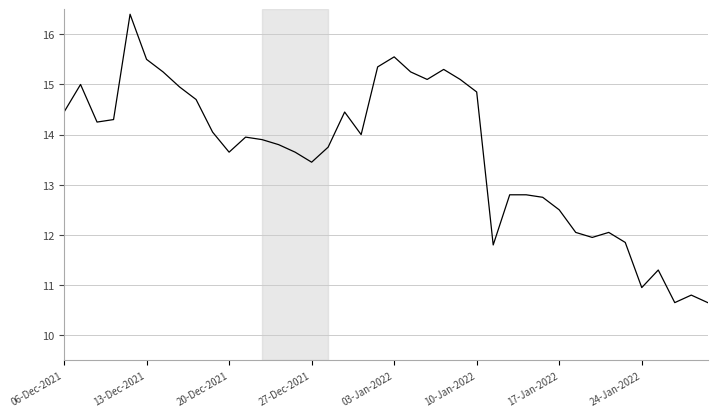

What is the minimum value shown in the chart?

10.7